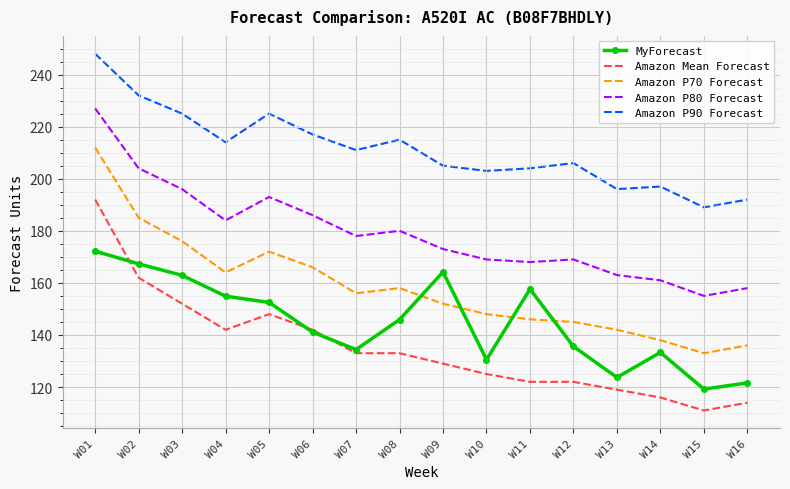

True or false: Amazon P80 Forecast has a value of 180.0 at W08.

True